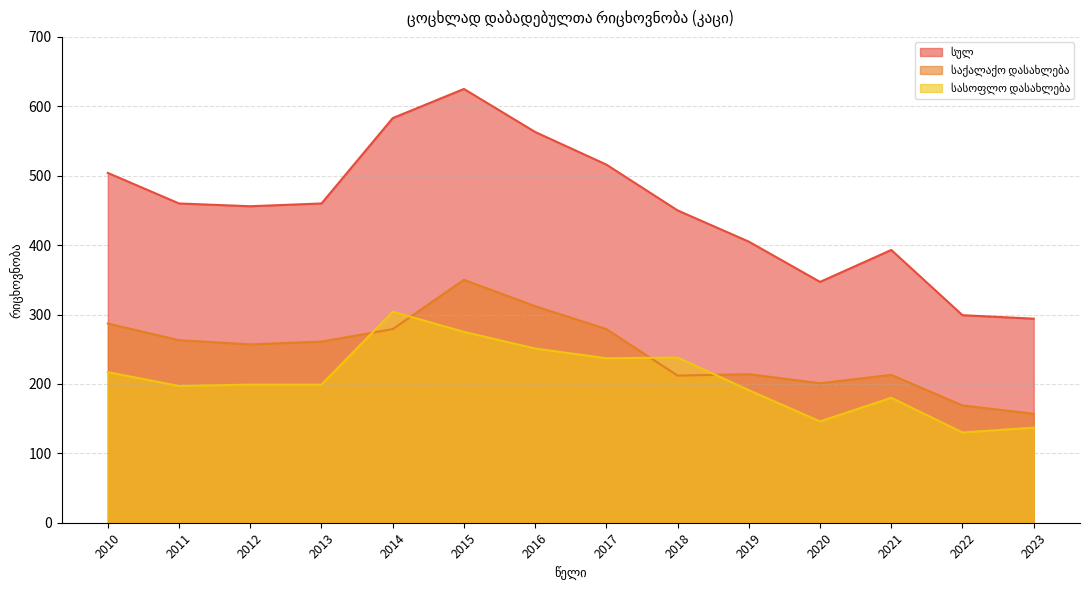

At which category does the chart reach its peak across all series?

2015